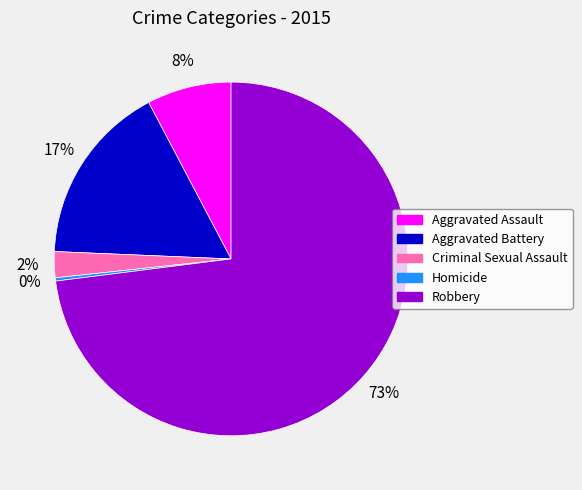

How many slices are in this pie chart?

5